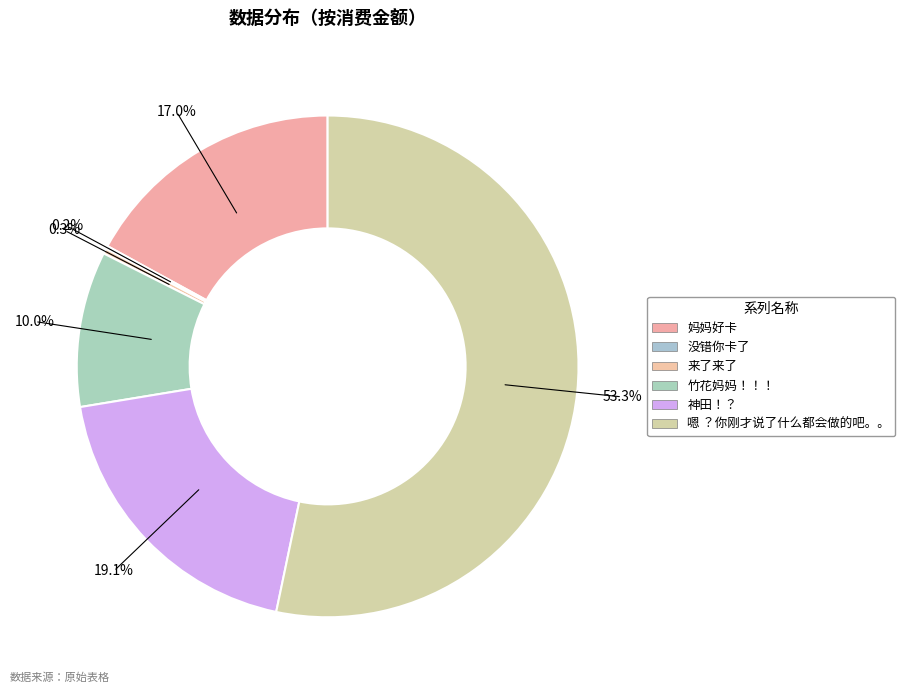

What is the ratio of the value at 嗯 ？你刚才说了什么都会做的吧。。 to the value at 妈妈好卡?

3.1